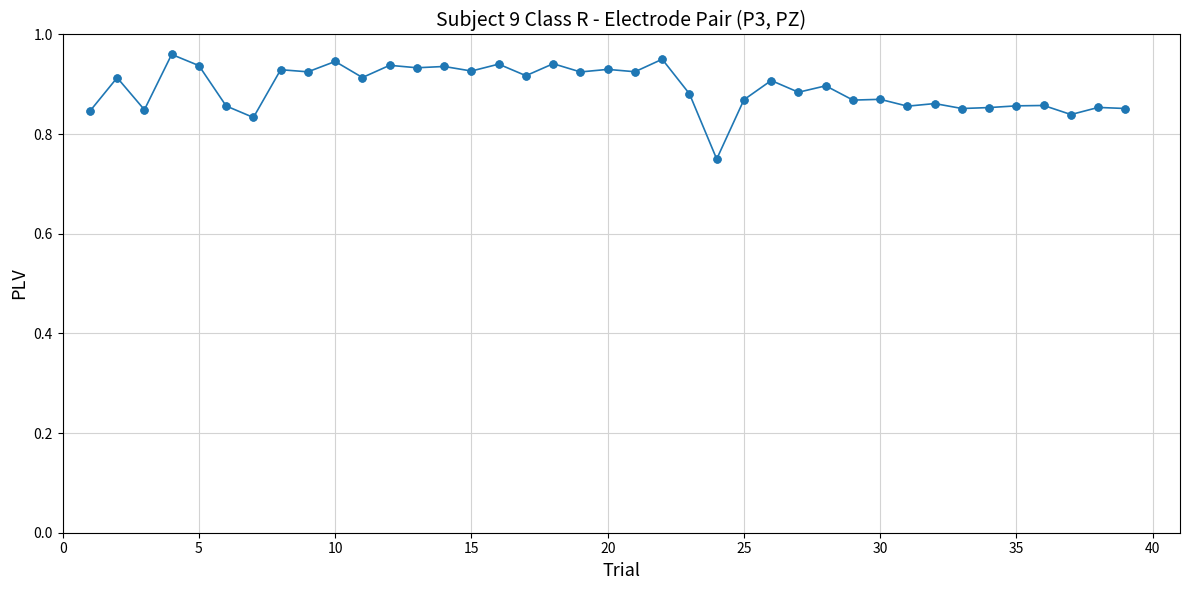

How many values are between 0 and 1?

39